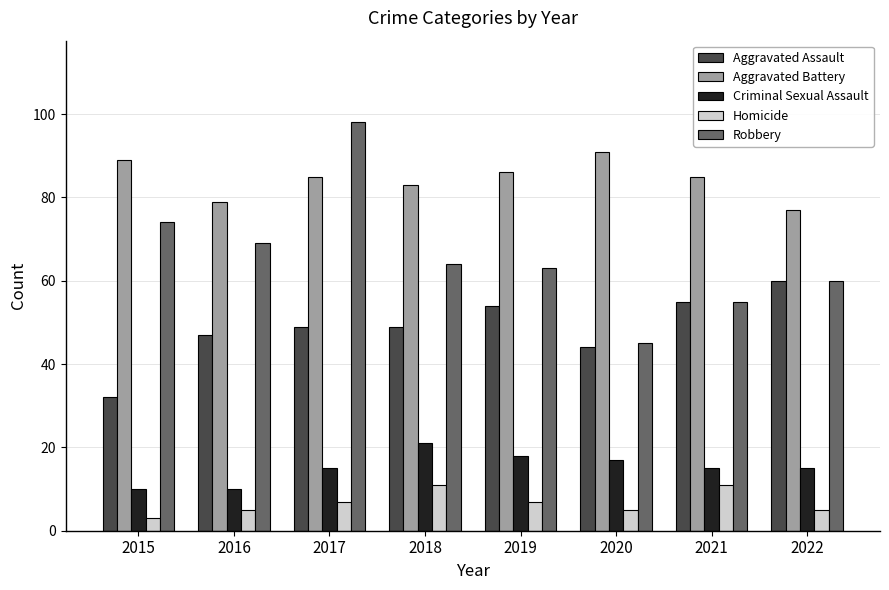

What is the value of the Homicide bar at the 8th from the left?

5